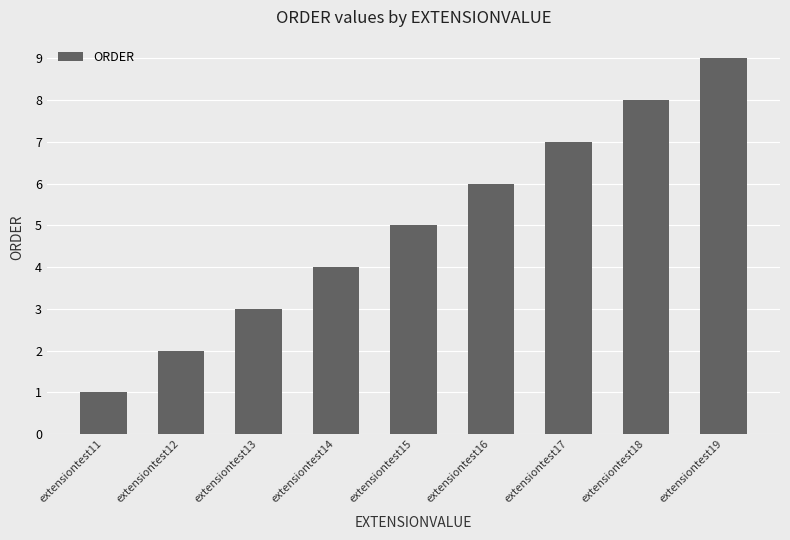

What is the ratio of the value at extensiontest18 to the value at extensiontest14?

2.0